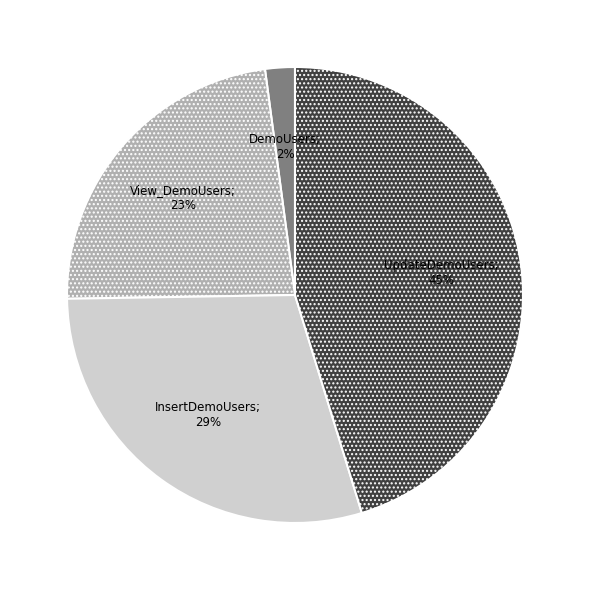

Is there any slice that represents more than half of the pie?

No